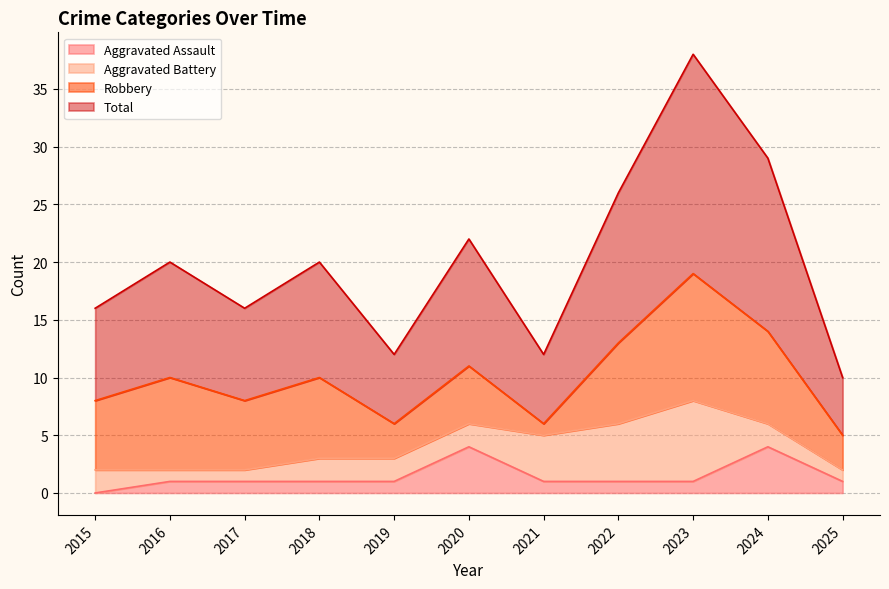

What is the value of the Aggravated Assault point at the 2nd from the left?

1